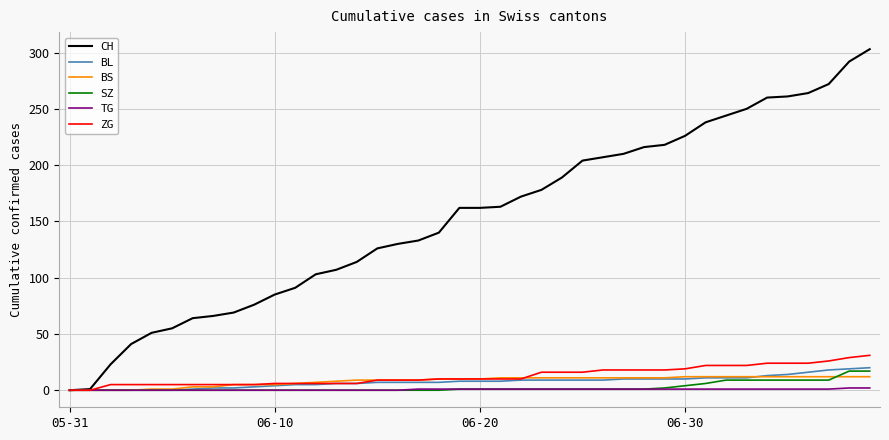

Which series has the widest spread of values?

CH